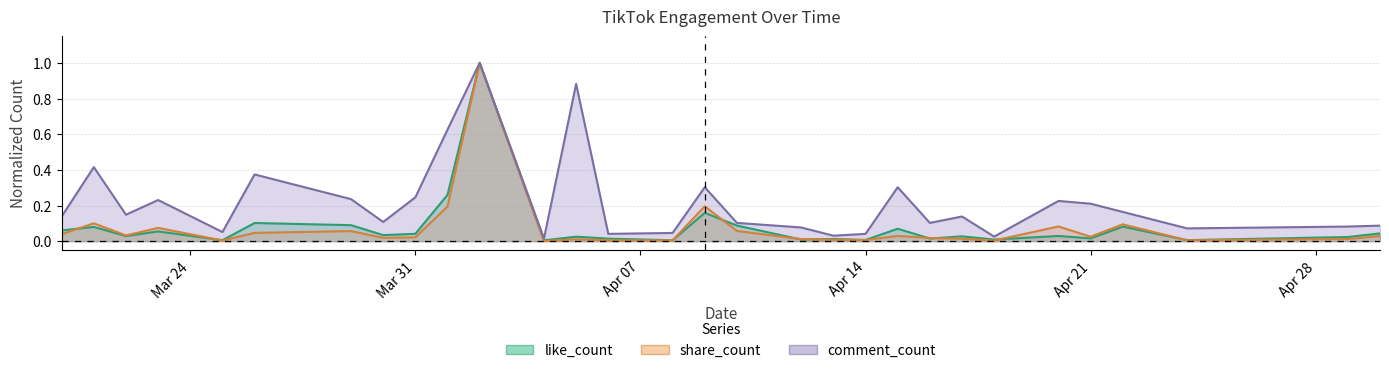

What are all the series names shown in the legend?

like_count, share_count, comment_count